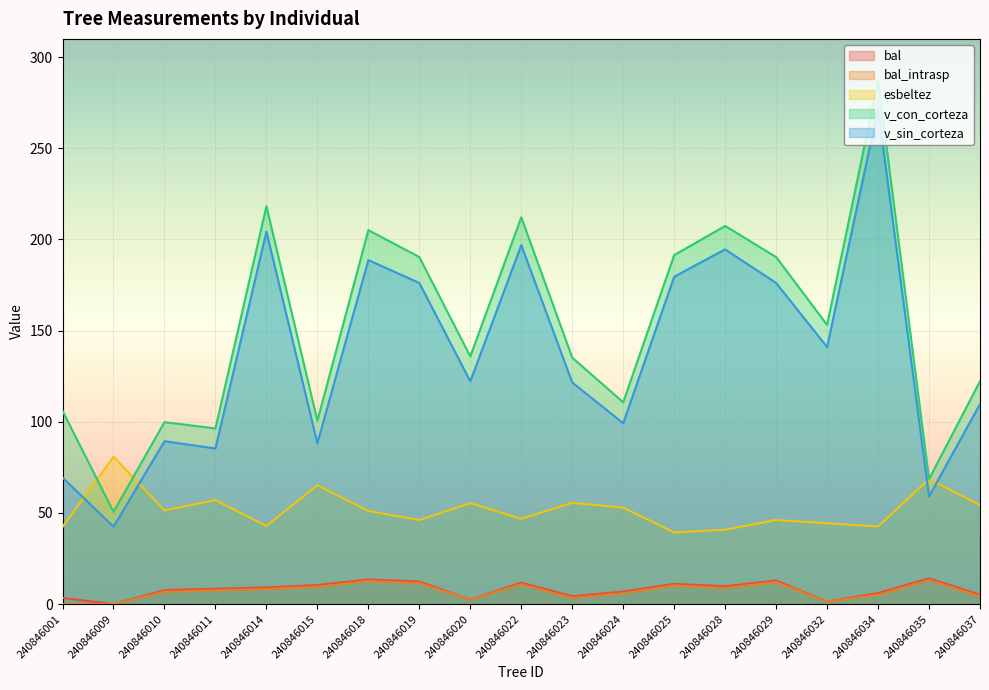

What is the value of the v_con_corteza point at the 10th from the left?

212.2